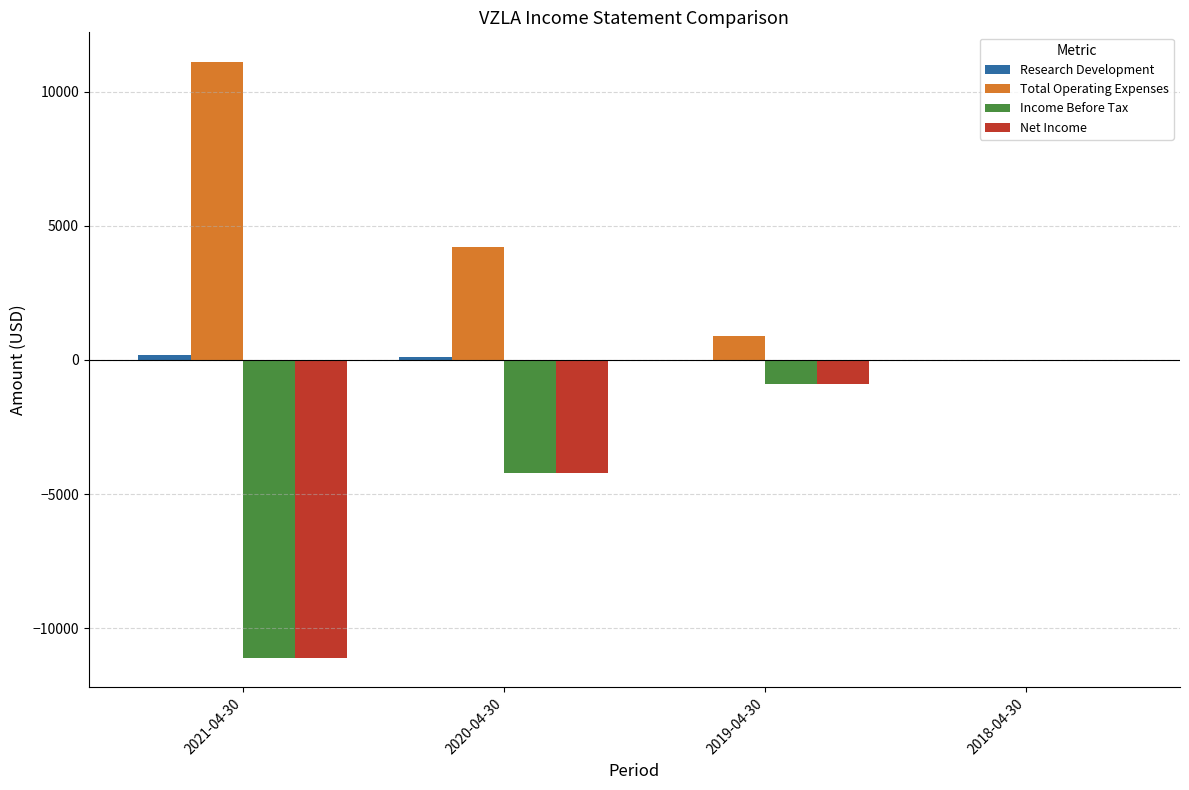

What is the greatest value displayed?

11100